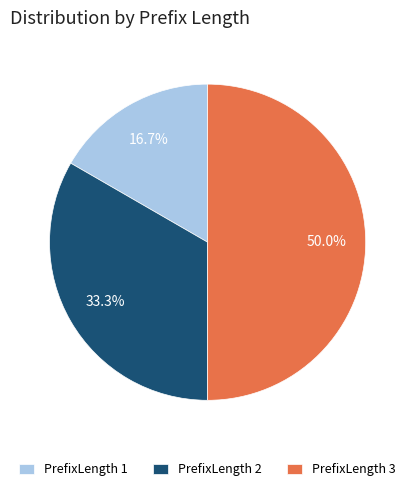

Rank the categories by value from lowest to highest.

PrefixLength 1, PrefixLength 2, PrefixLength 3